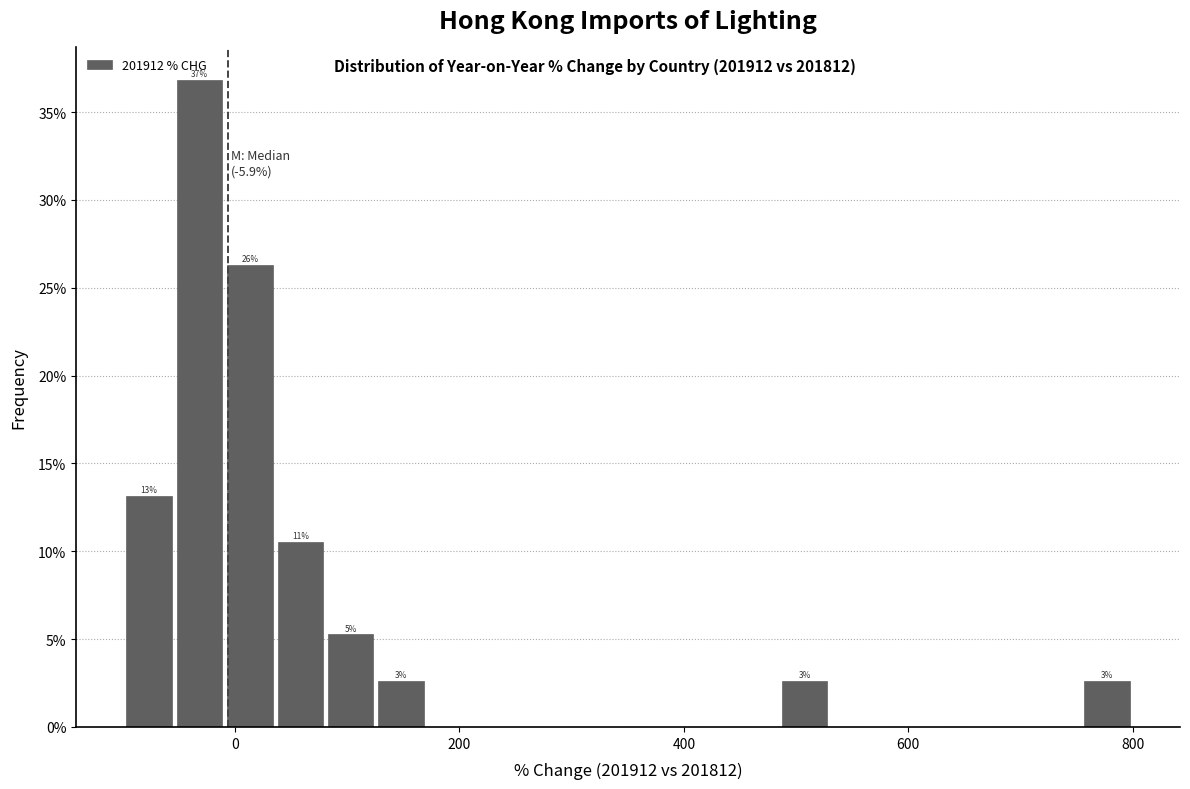

Around what value on the x-axis is the tallest bar? Give the approximate position of its centre, as read against the axis.

-40